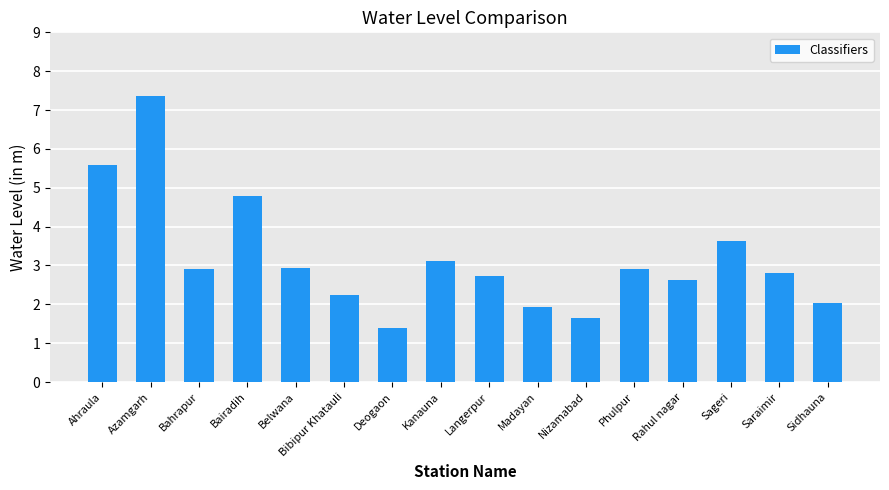

What is the smallest value displayed?

1.4